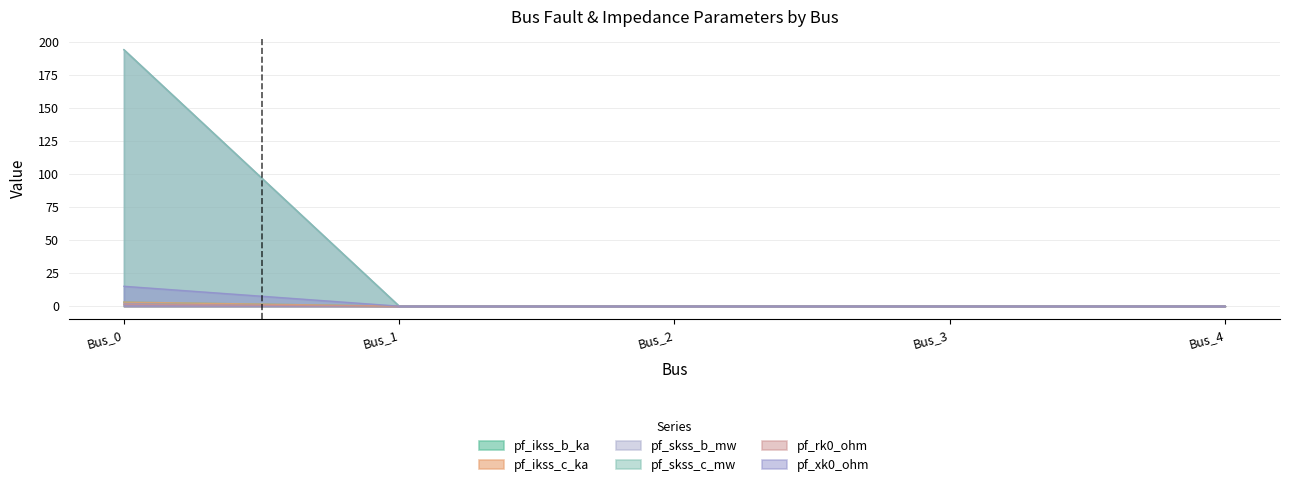

What are all the series names shown in the legend?

pf_ikss_b_ka, pf_ikss_c_ka, pf_skss_b_mw, pf_skss_c_mw, pf_rk0_ohm, pf_xk0_ohm